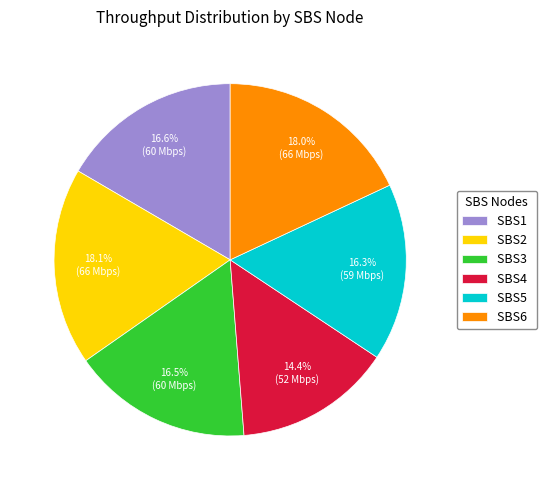

Is it true that SBS2 is 5% of the pie?

False